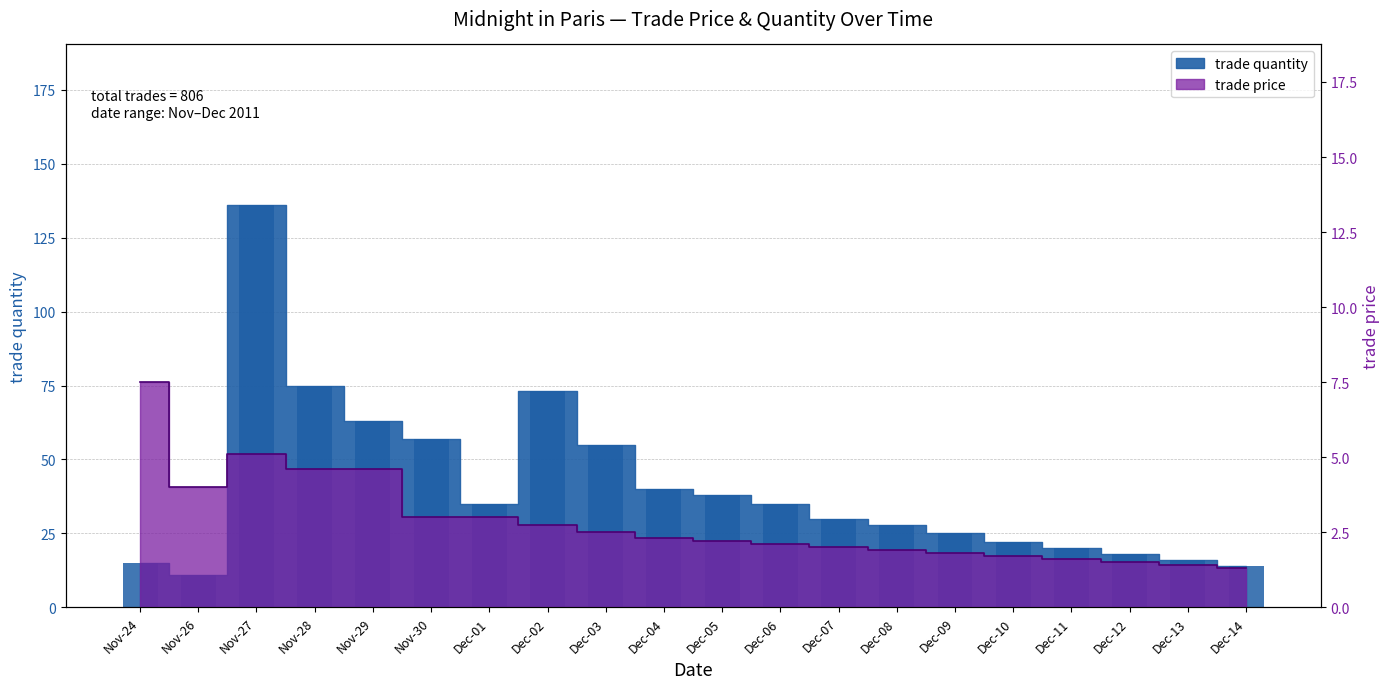

The value of trade quantity at Dec-07 is 30.0. True or false?

True